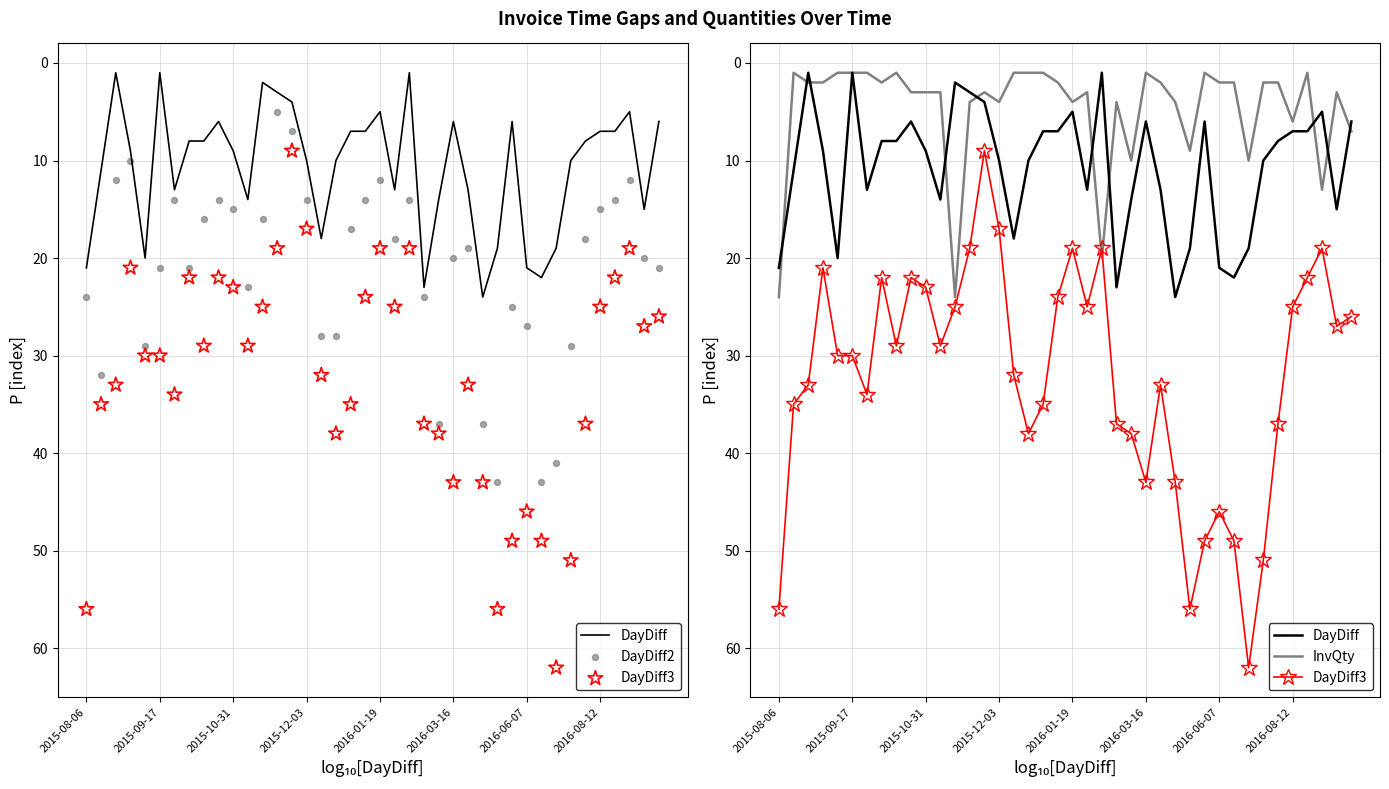

At how many categories does at least one series exceed 17?

38